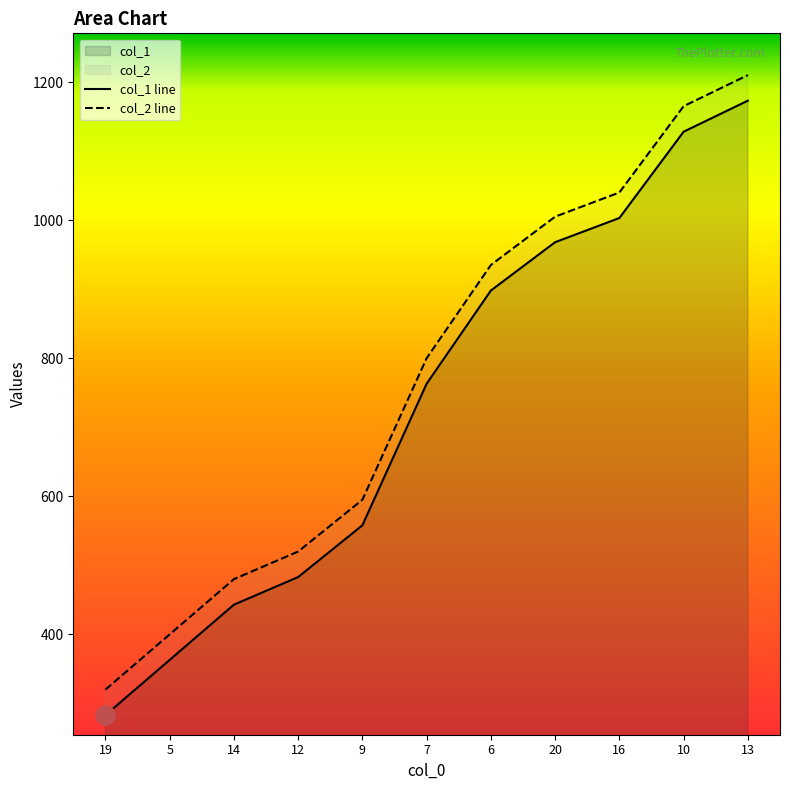

How many lines are shown in the chart?

2